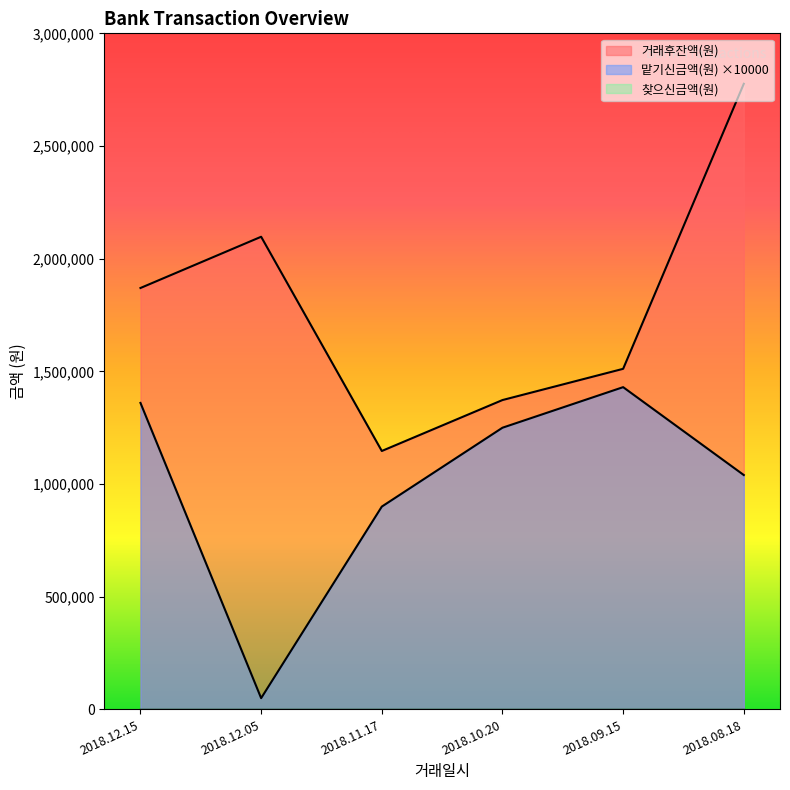

What is the highest value of the 맡기신금액(원) series?

1430000